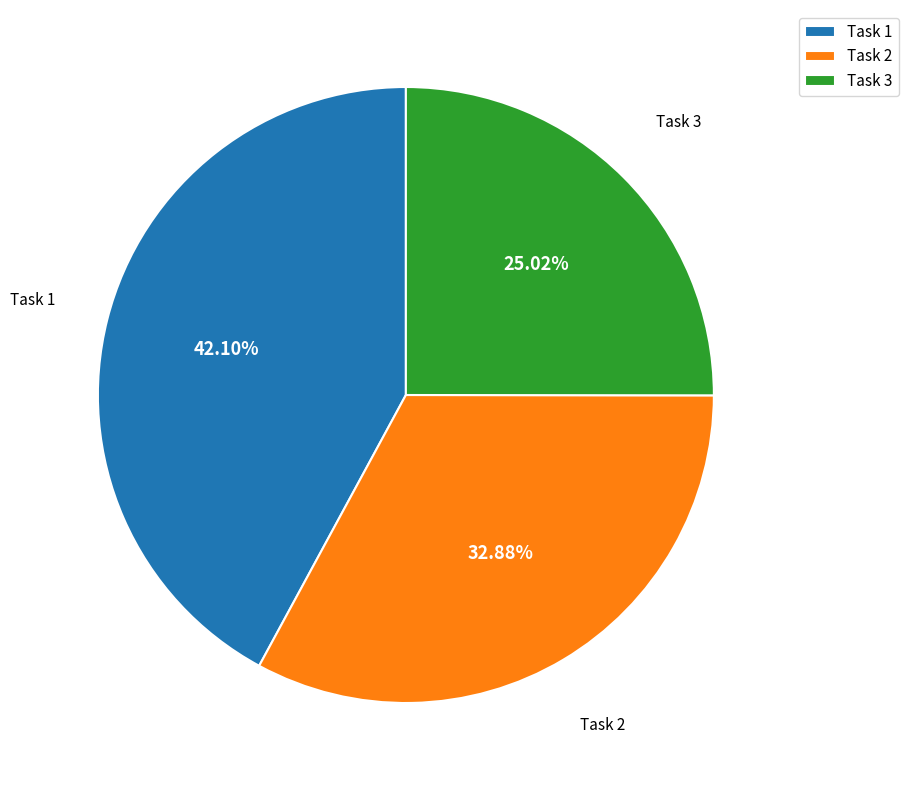

How many segments does this pie chart have?

3